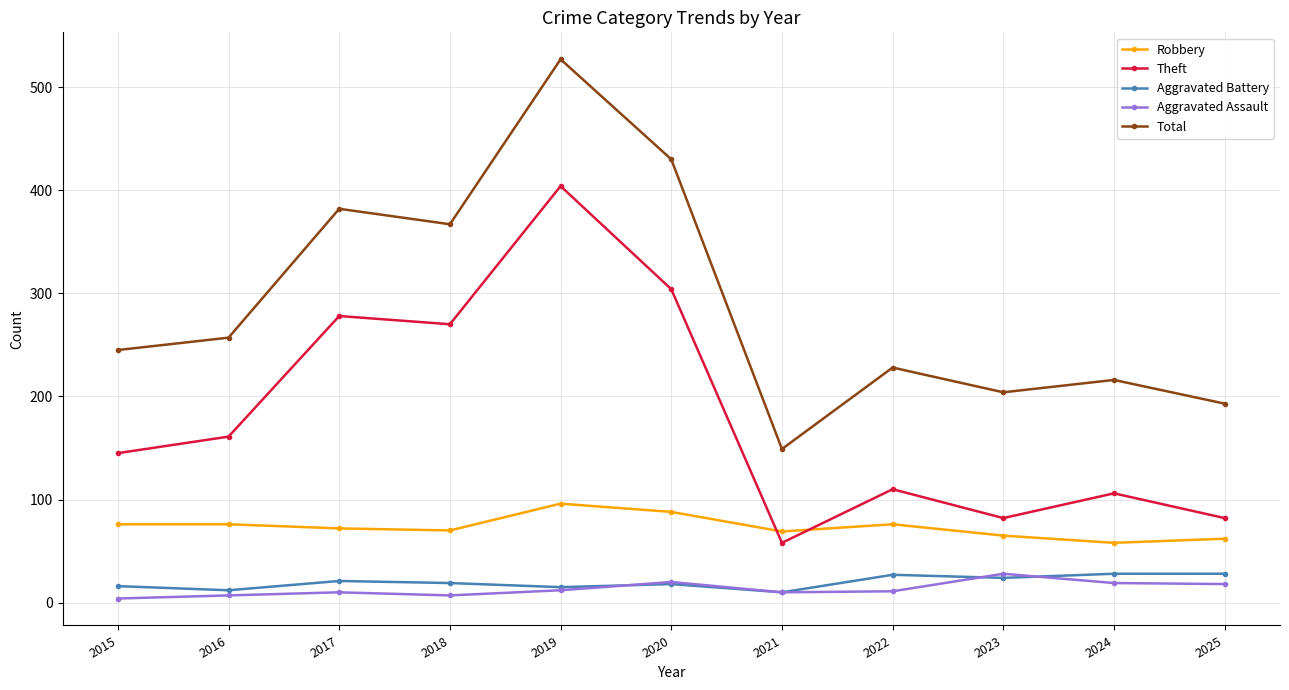

What is the value of the Total point at the 11th from the left?

193